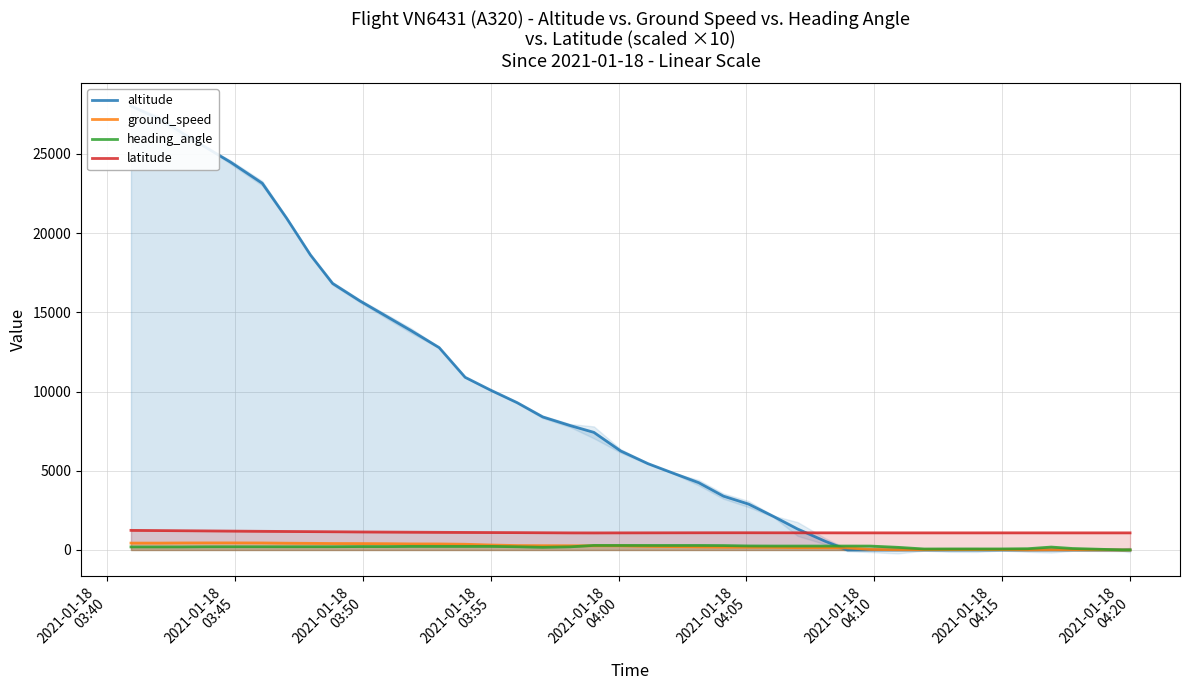

Rank the series at 23 from highest to lowest value.

altitude, latitude, heading_angle, ground_speed